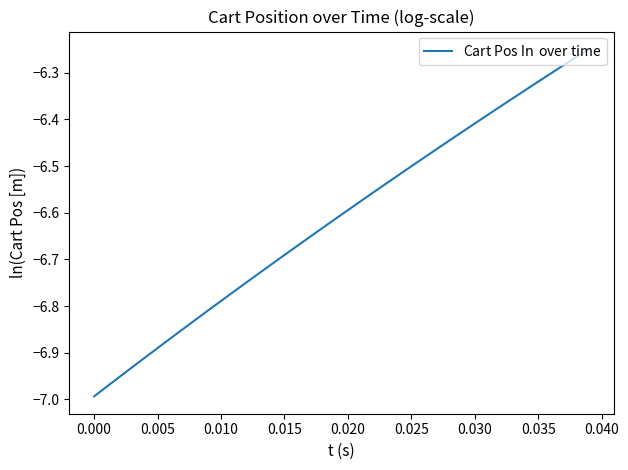

The value at 0.025 is -11.1. True or false?

False